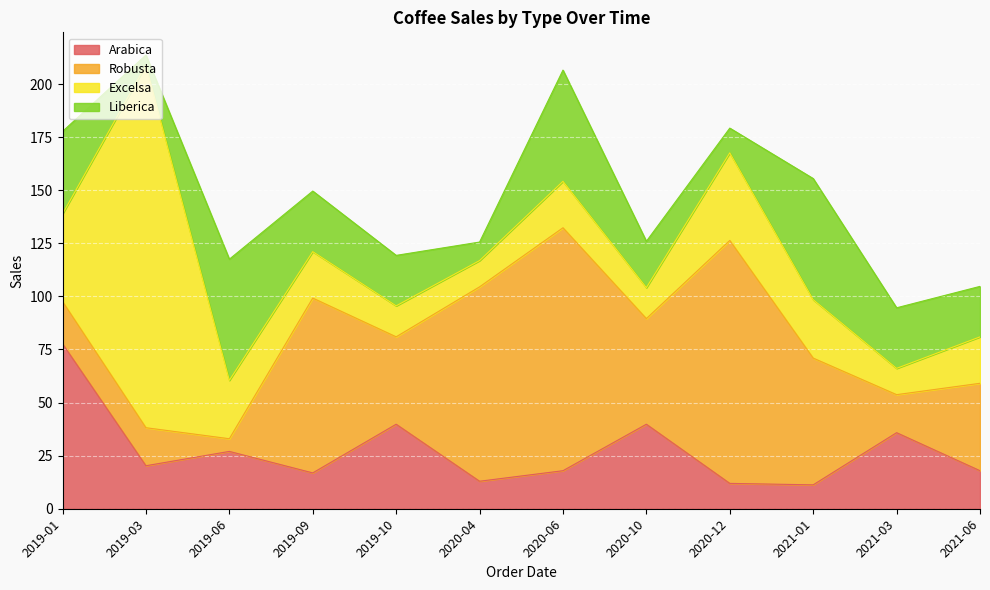

True or false: Robusta has a value of 11.1 at 2019-03.

False